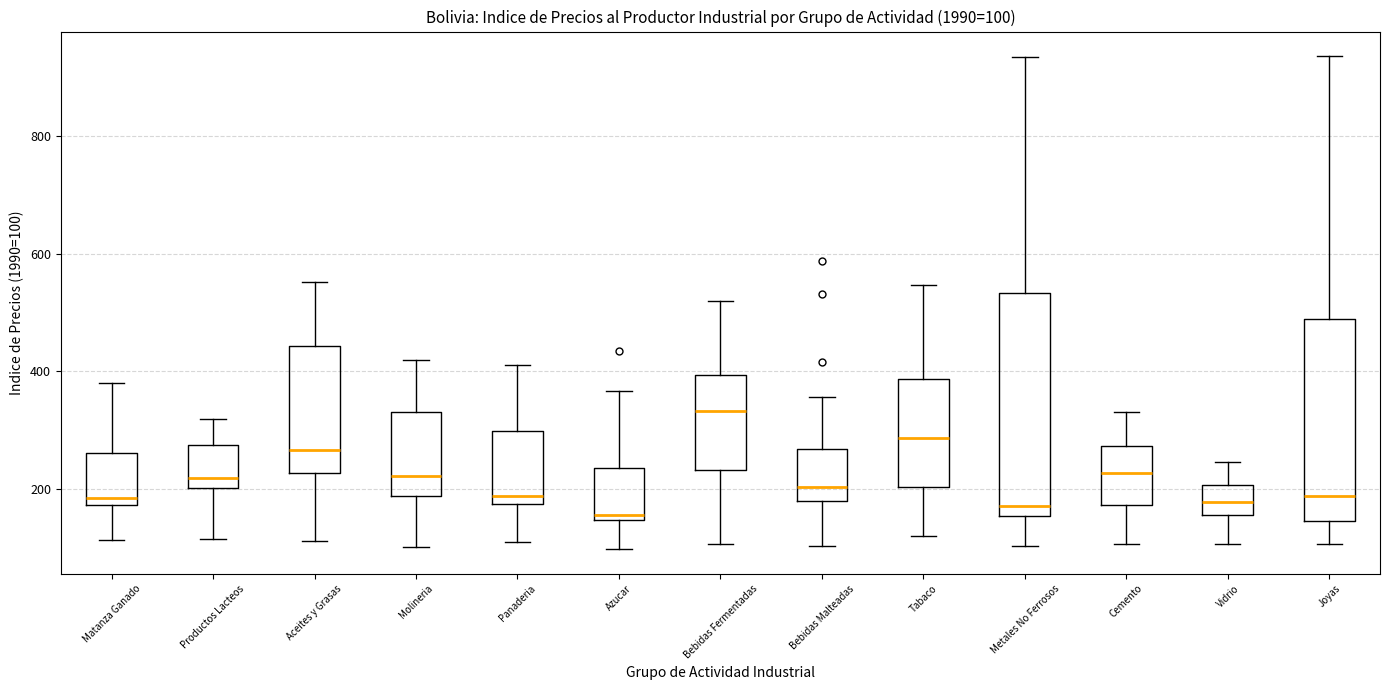

Which box has the highest median line?

Bebidas Fermentadas